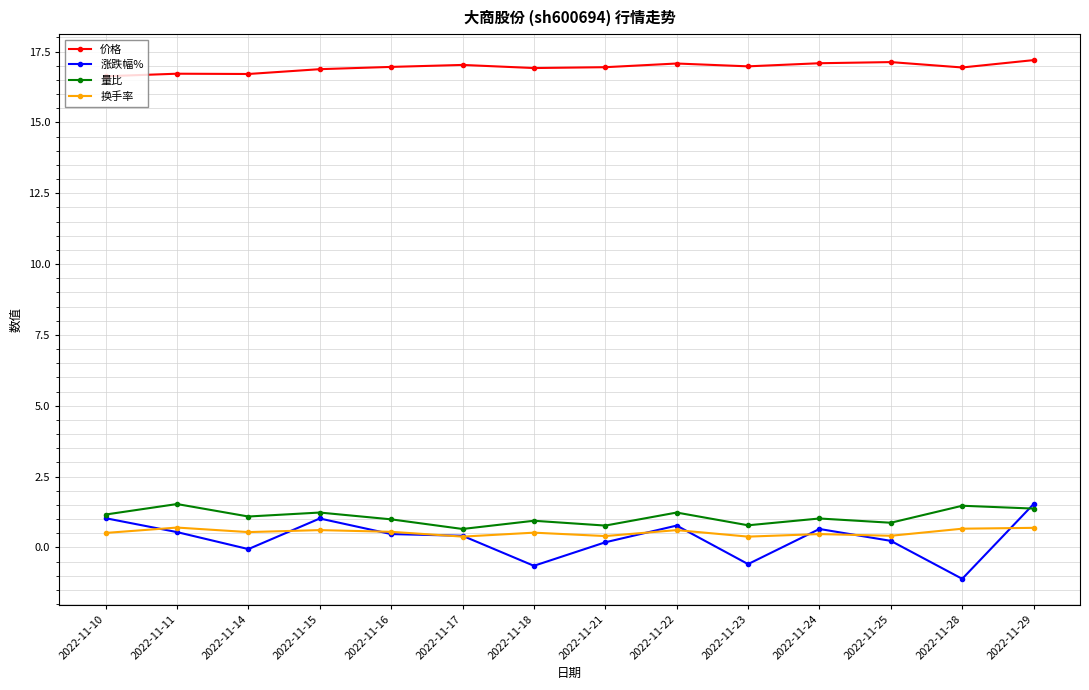

Which series changed the most between 2022-11-18 and 2022-11-29?

涨跌幅%